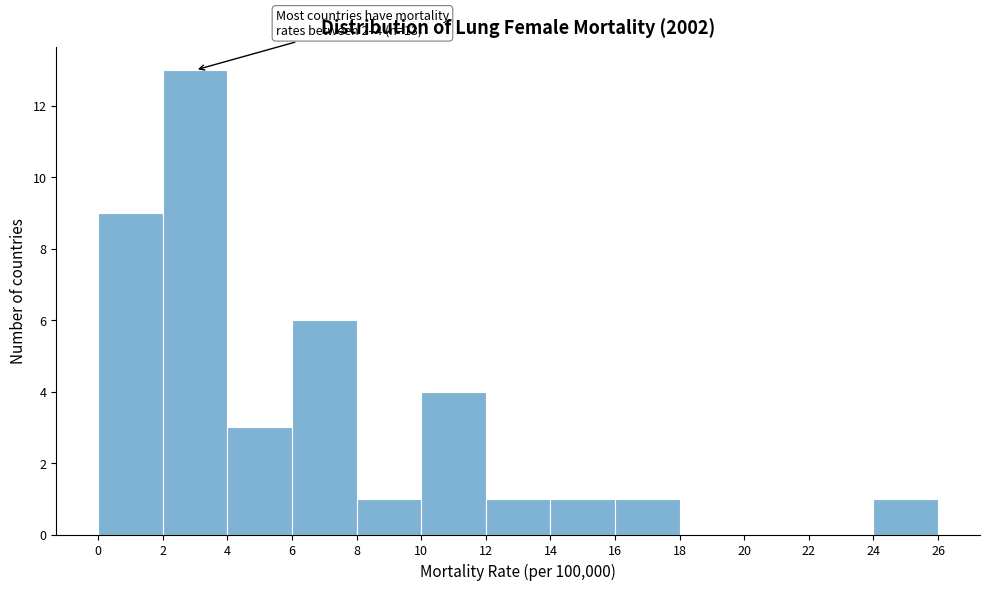

Which range on the x-axis has the tallest bar?

2 to 4